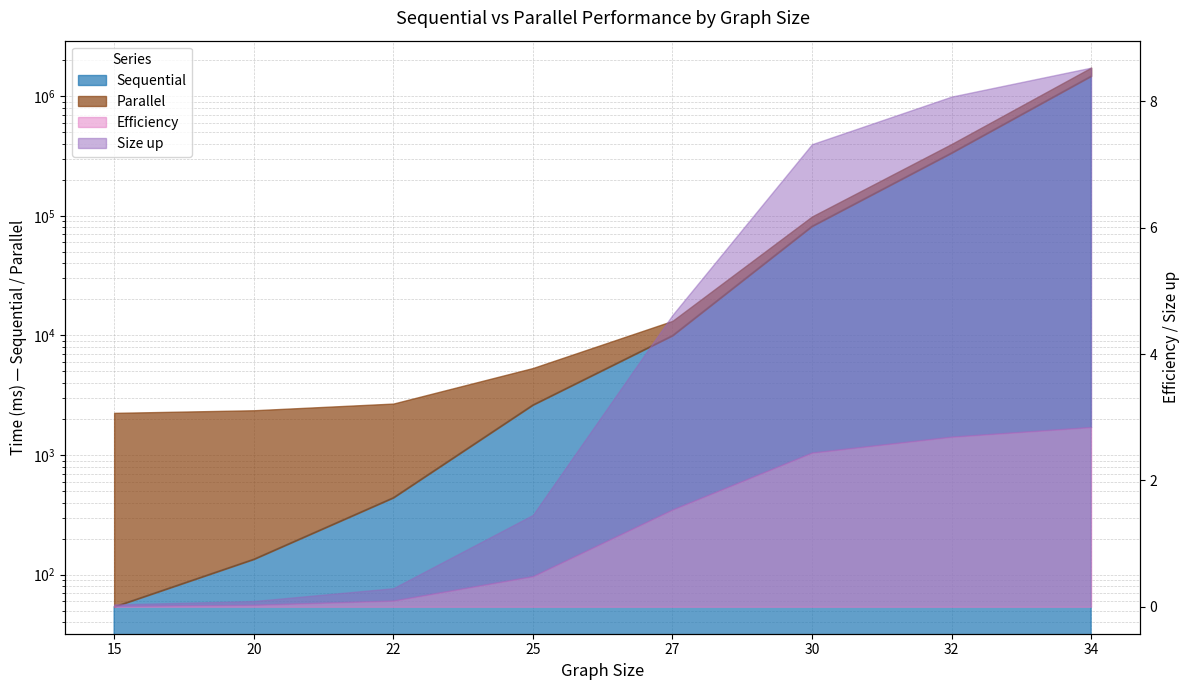

Reading left to right, transcribe all the data shown in this chart.

Sequential: 15=54.0	20=135.0	22=441.0	25=2629.0	27=9986.0	30=81895.0	32=335849.0	34=1472371.0
Parallel: 15=2254.0	20=2370.0	22=2695.0	25=5343.0	27=13230.0	30=98675.0	32=398244.0	34=1731210.0
Efficiency: 15=0.0	20=0.0	22=0.1	25=0.5	27=1.5	30=2.4	32=2.7	34=2.8
Size up: 15=0.0	20=0.1	22=0.3	25=1.5	27=4.6	30=7.3	32=8.1	34=8.5